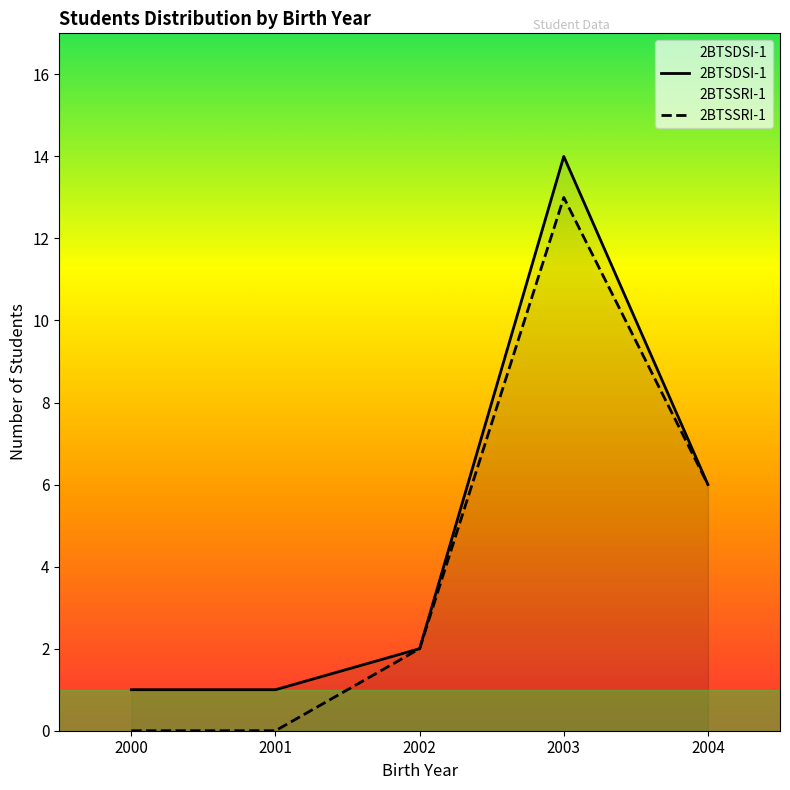

List the series in order of their peak value, highest first.

2BTSDSI-1, 2BTSSRI-1